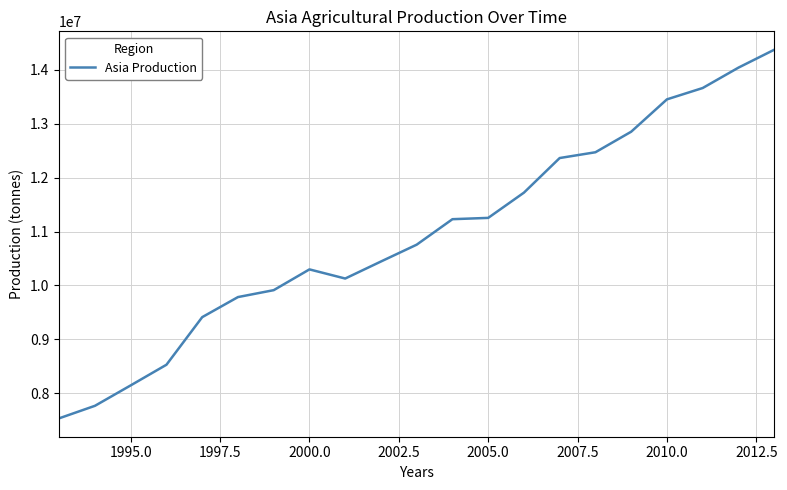

What is the minimum value shown in the chart?

7534528